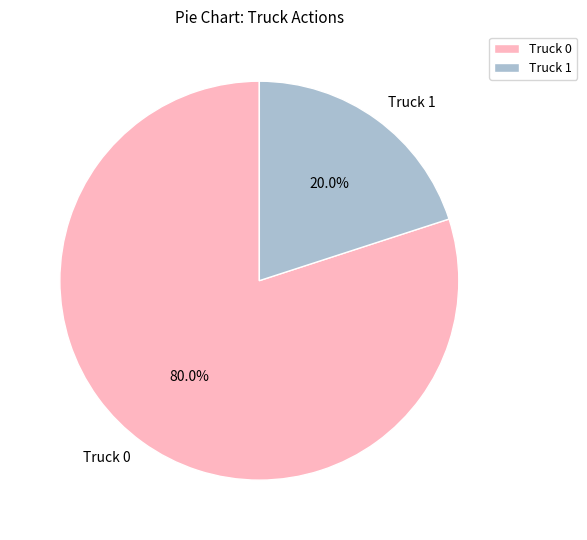

What is the total percentage of Truck 0 and Truck 1?

100.0%